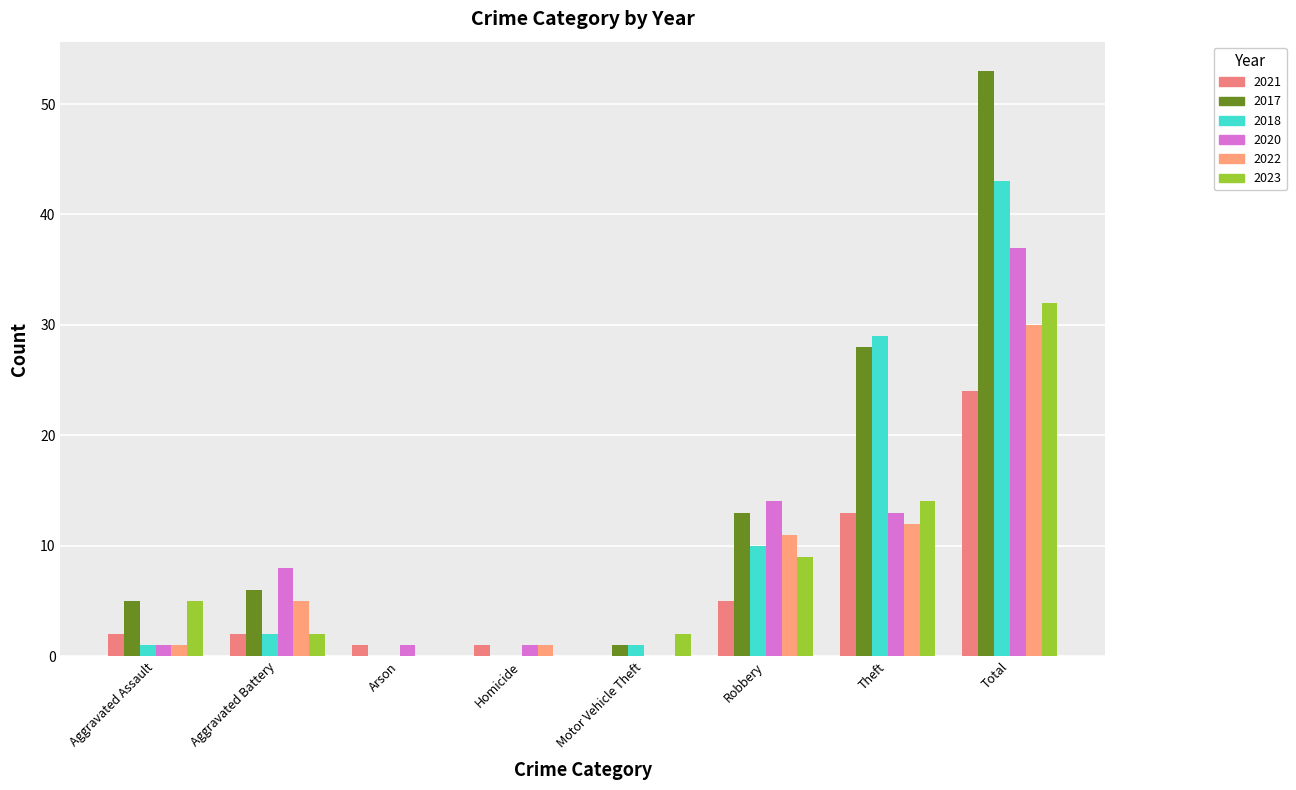

Are the bars grouped side by side (vs. stacked)?

Yes